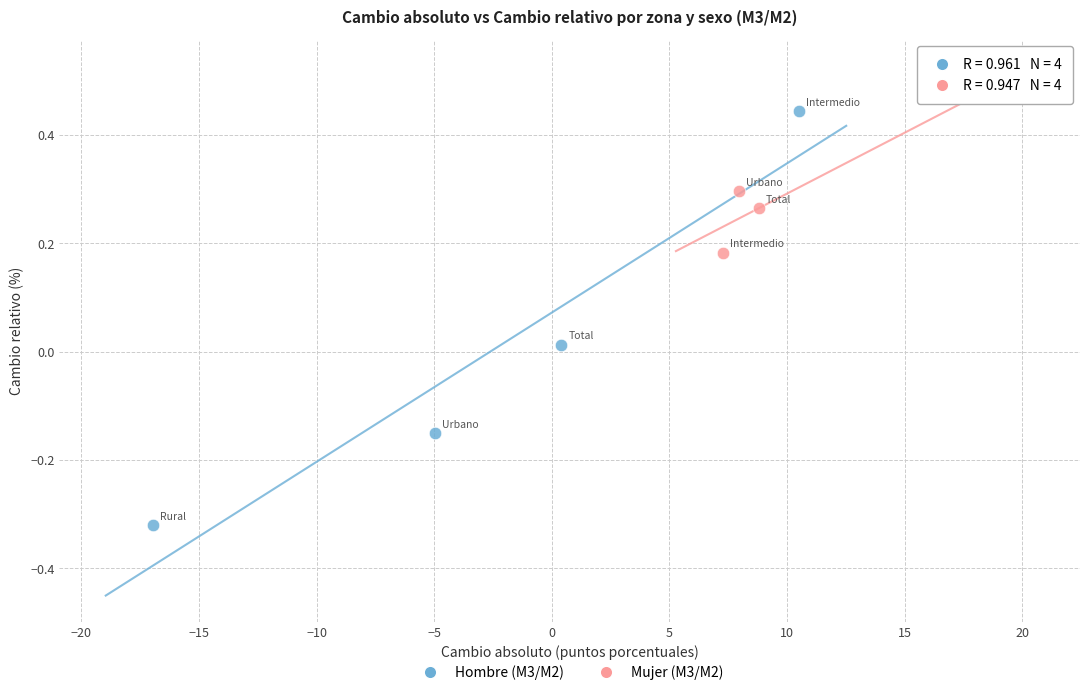

Which series has the largest Y range (max minus min)?

Hombre (M3/M2)